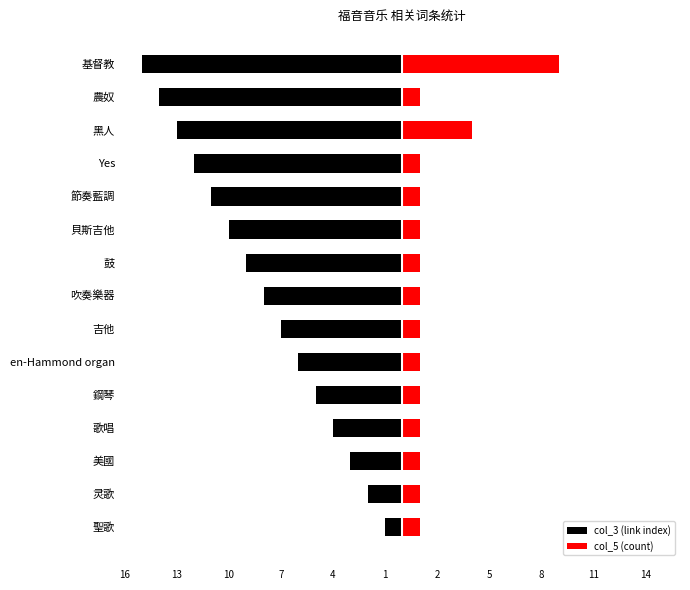

Count the number of categories in the chart.

15